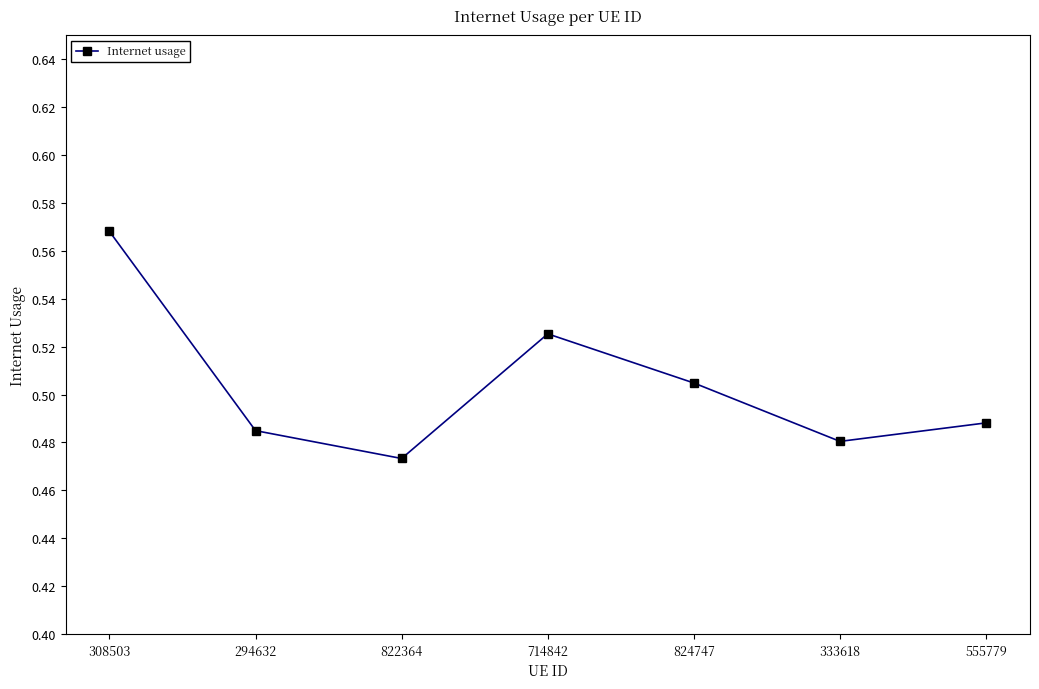

What is the sum of the values at 714842 and 555779?

1.0